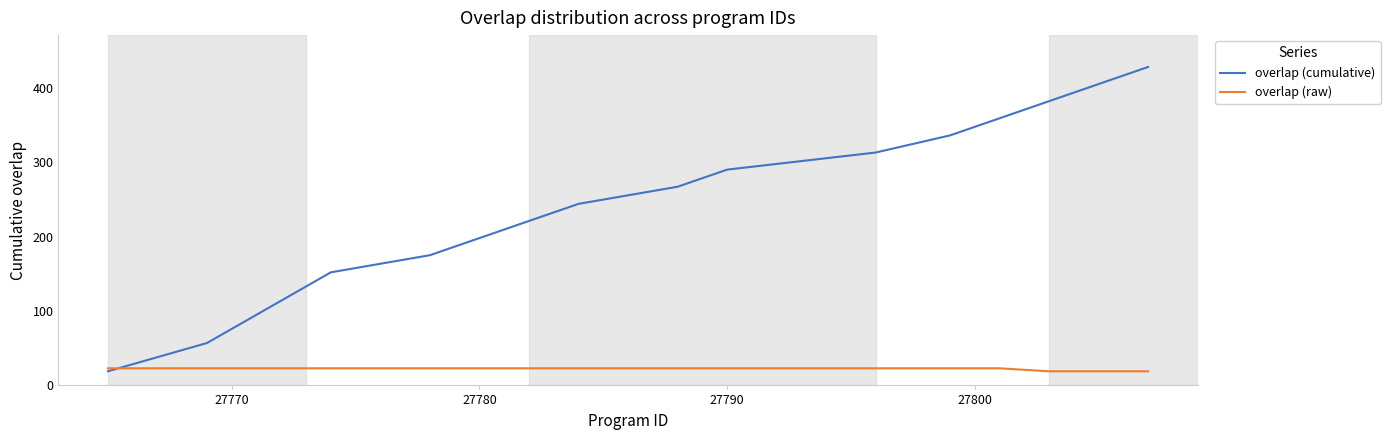

Count the number of categories in the chart.

20